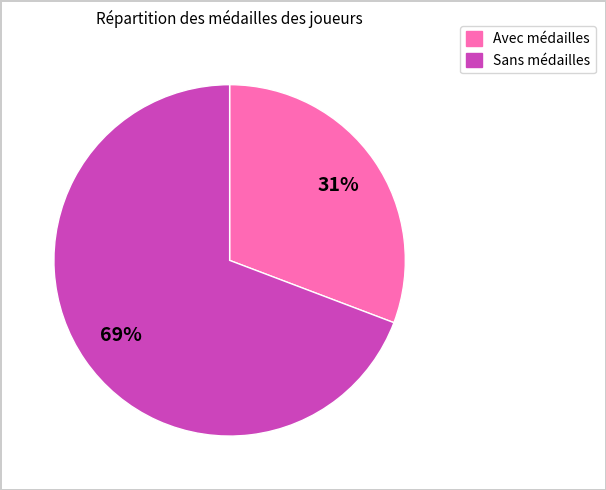

Does any single category account for the majority?

Yes